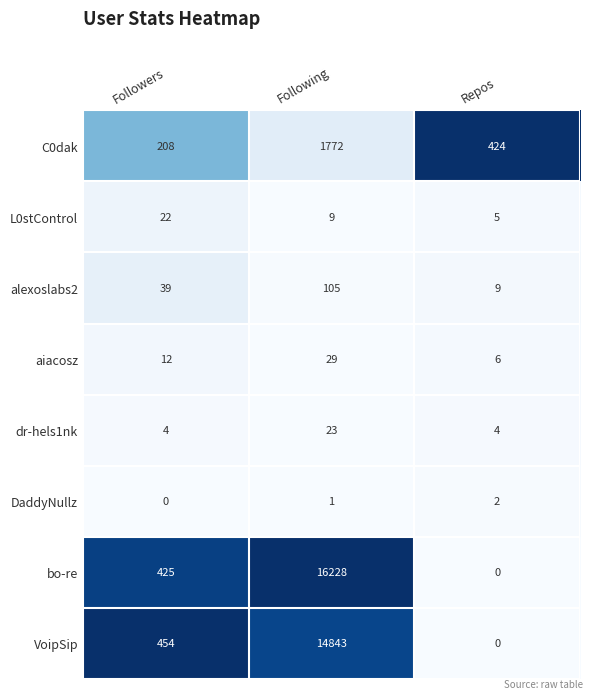

At which category is the sum across all series the highest?

Following